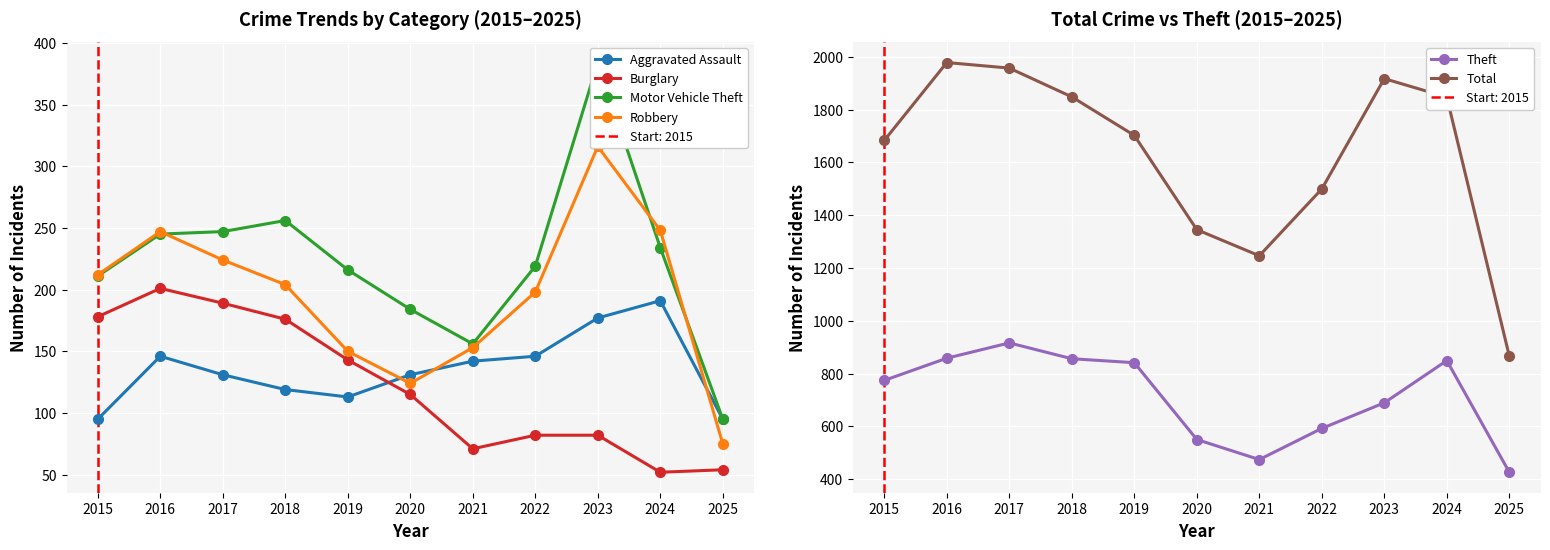

How many interior local valleys does the Motor Vehicle Theft series have?

1